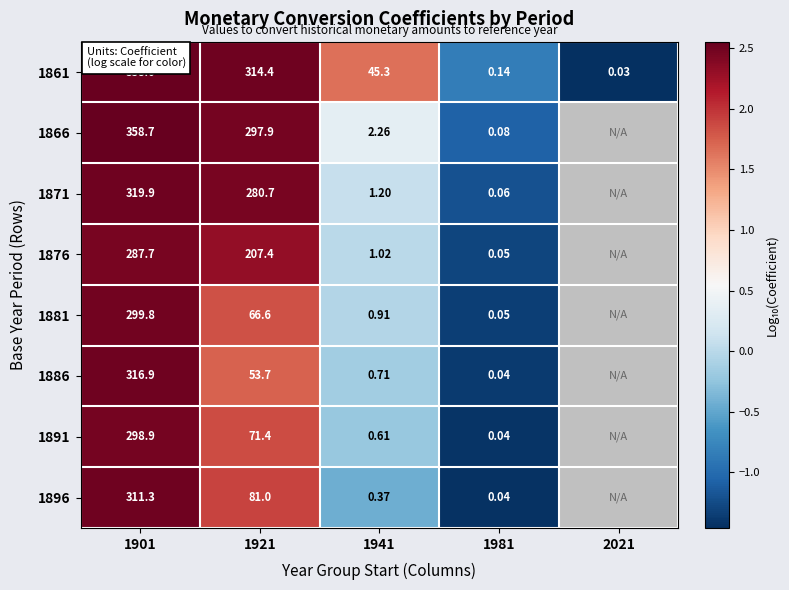

Is the value of 1891 at 1901 greater than the value of 1866 at 1981?

Yes